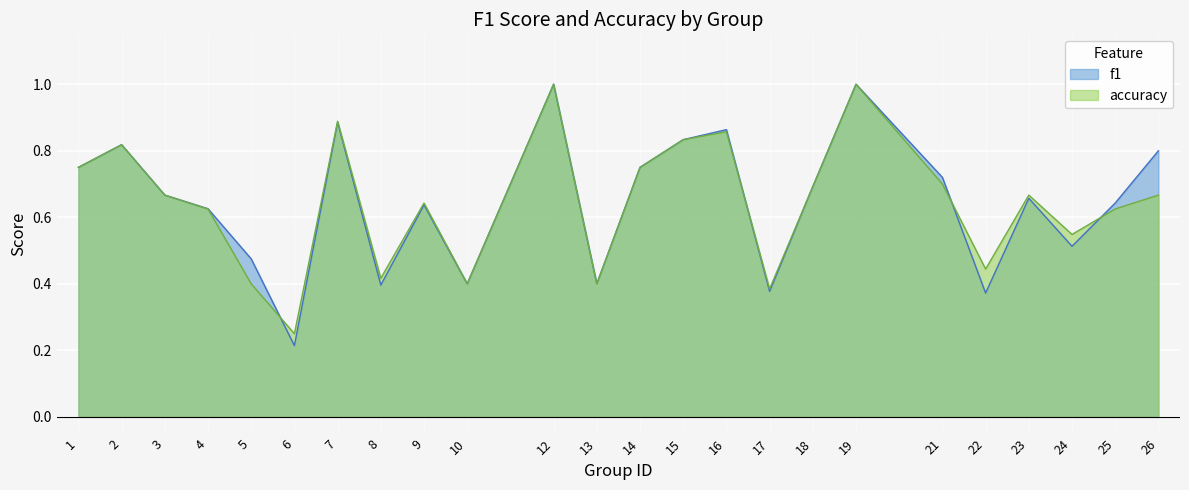

At which category does f1 reach its first local peak?

2